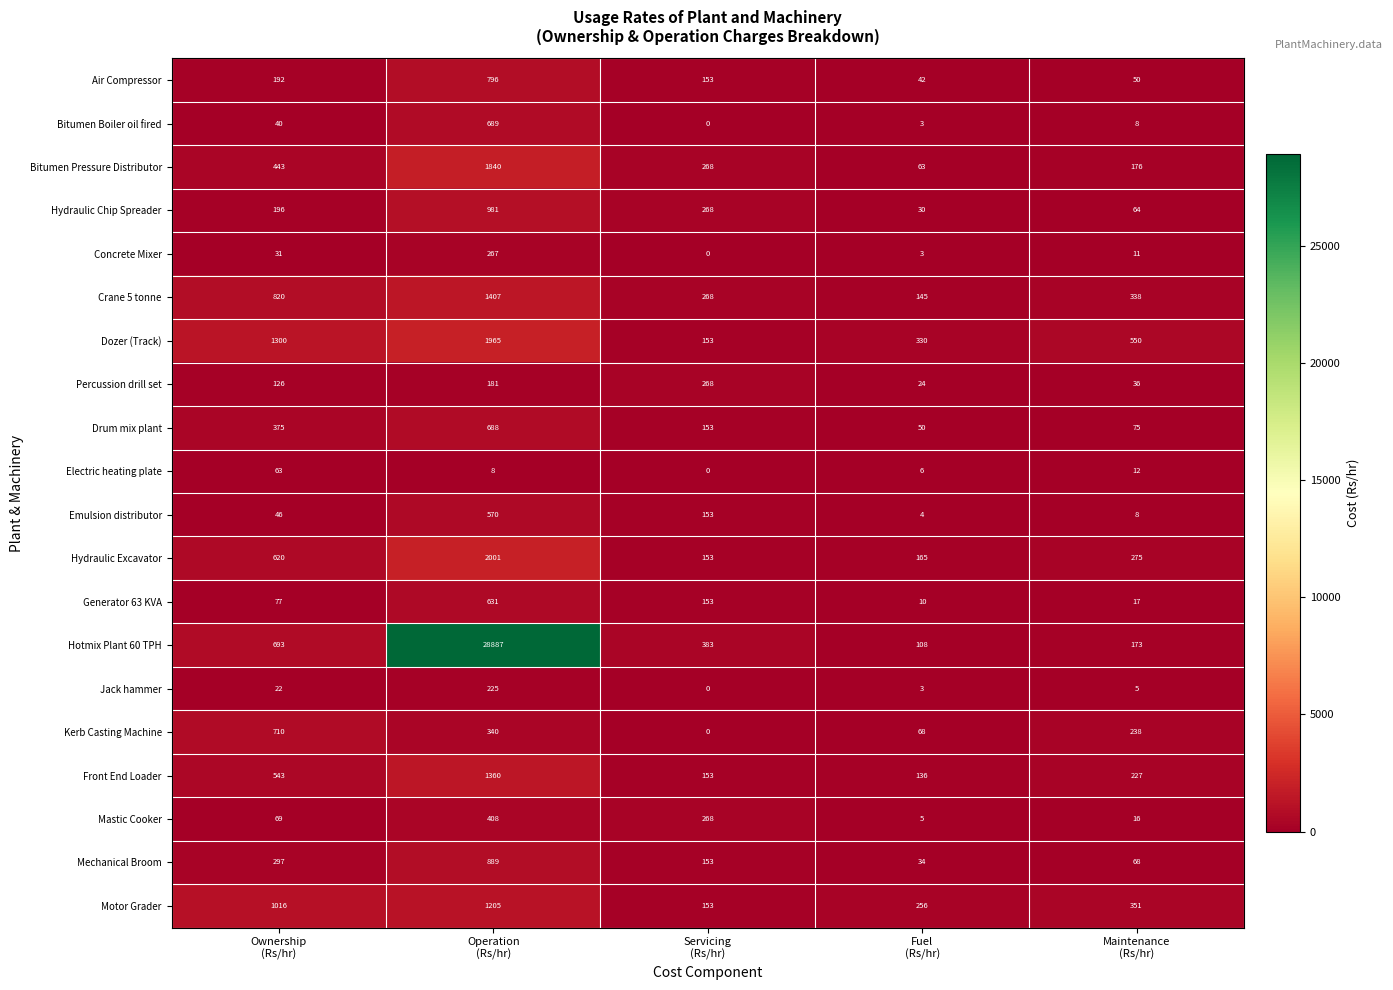

What is the difference between the second highest and second lowest values in the Motor Grader series?

760